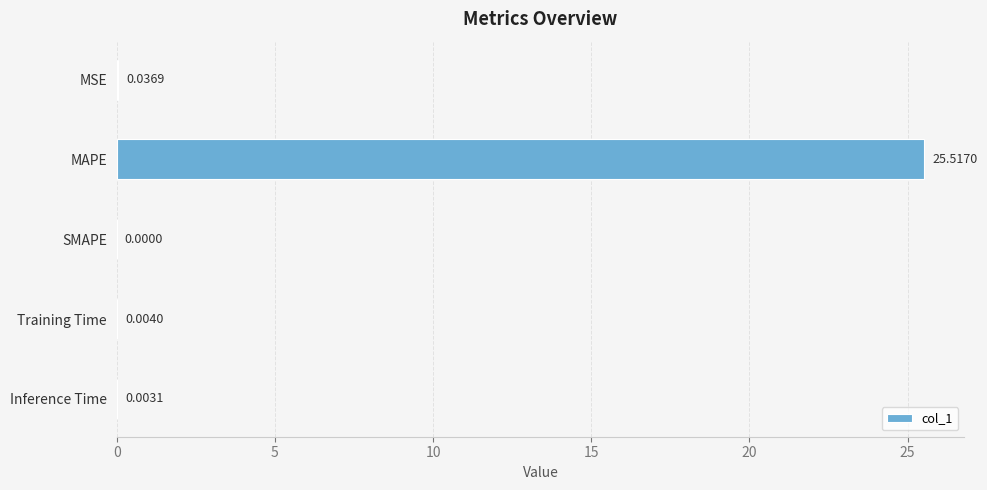

What is the change in value from MSE to MAPE?

+25.5